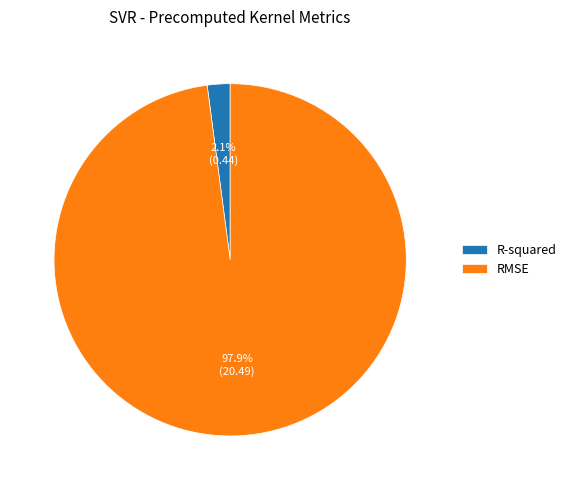

What percentage do RMSE and R-squared together represent?

100.0%